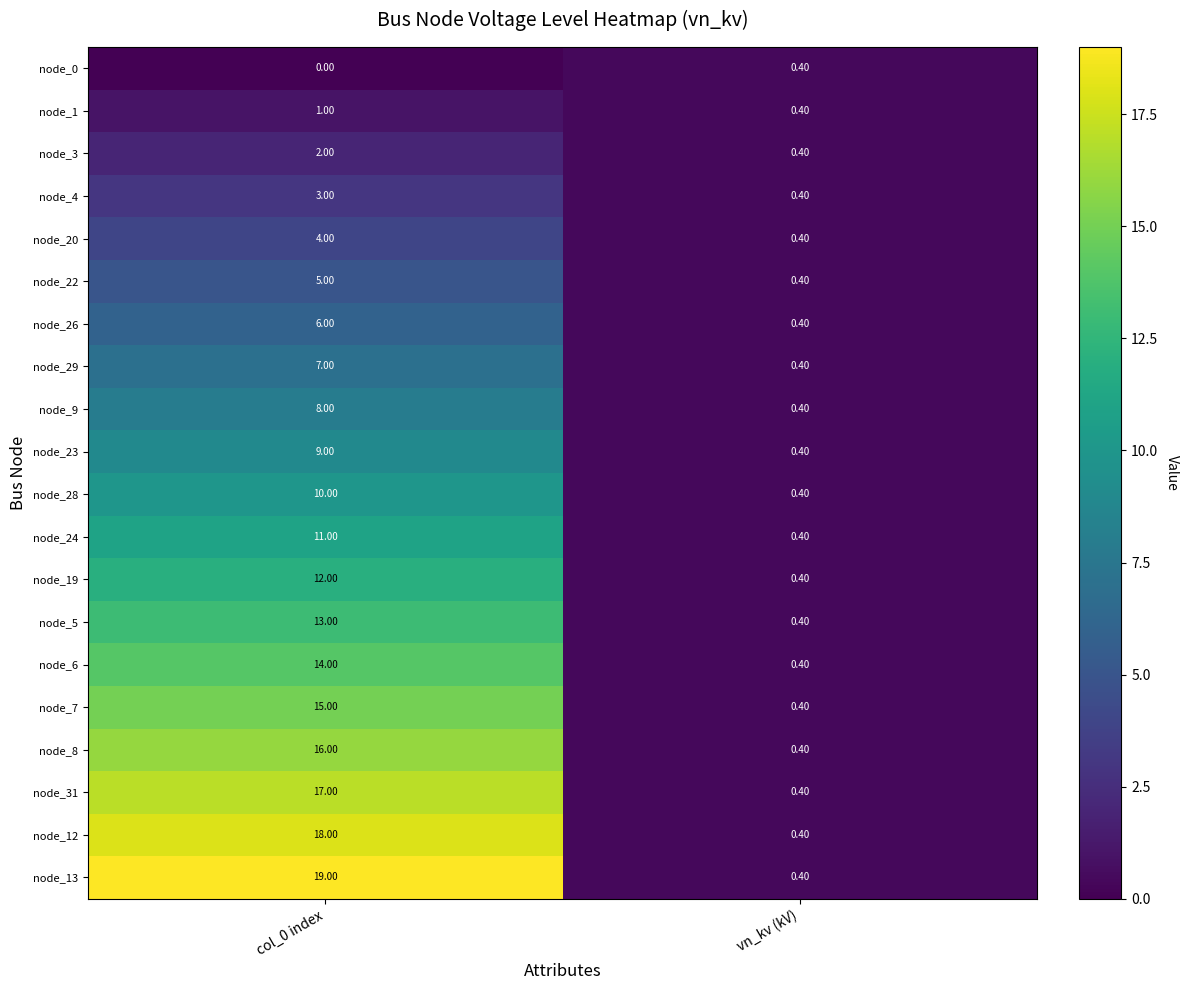

What is the sum of all node_4 values?

3.4